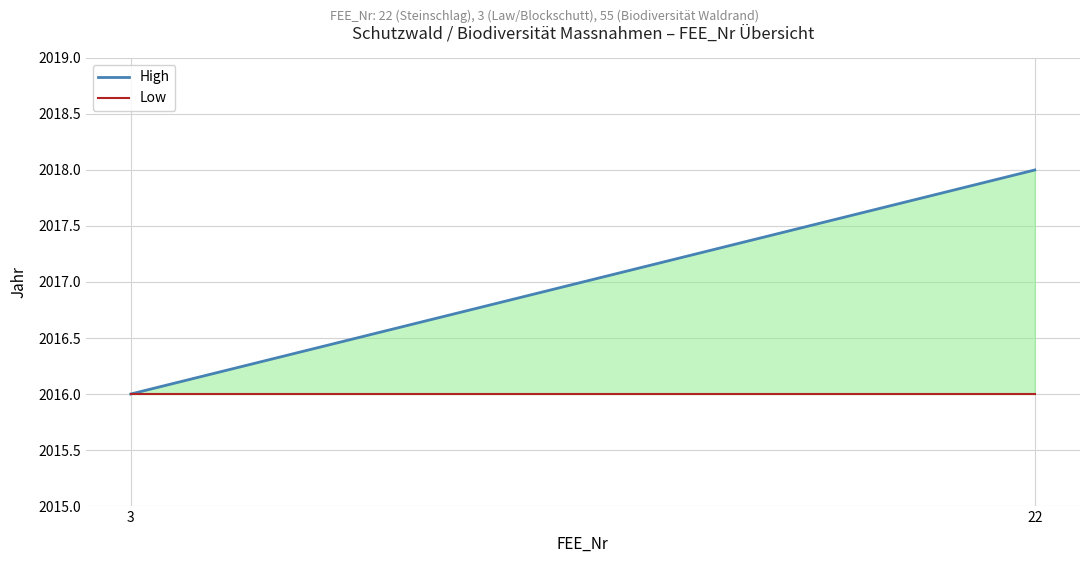

At which category does the chart reach its peak across all series?

22